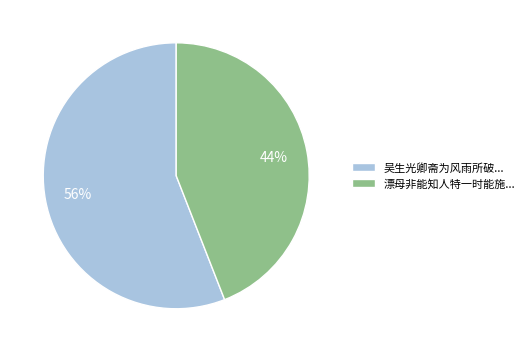

True or false: 漂母非能知人特一时能施... accounts for 33% of the total.

False